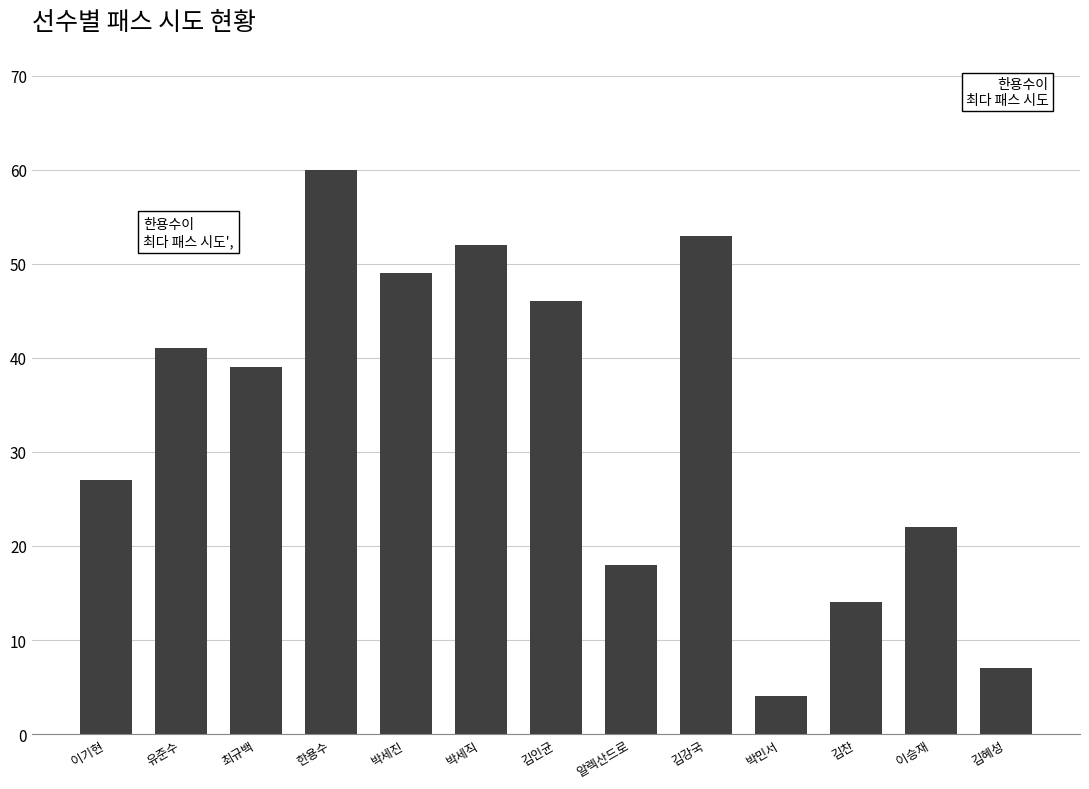

What is the sum of the values at 박세직 and 박세진?

101